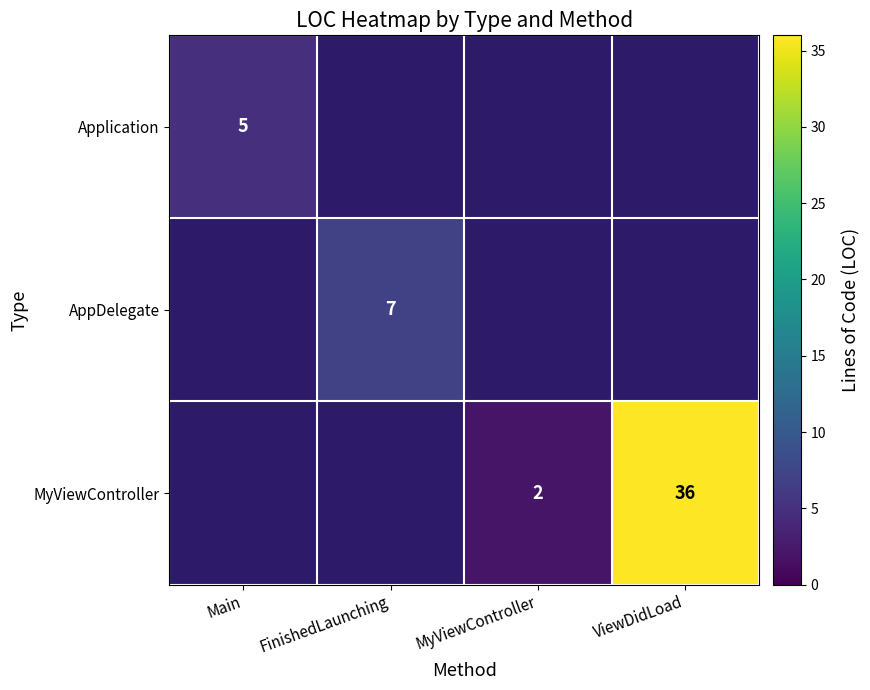

The value of MyViewController at MyViewController is 3. True or false?

False